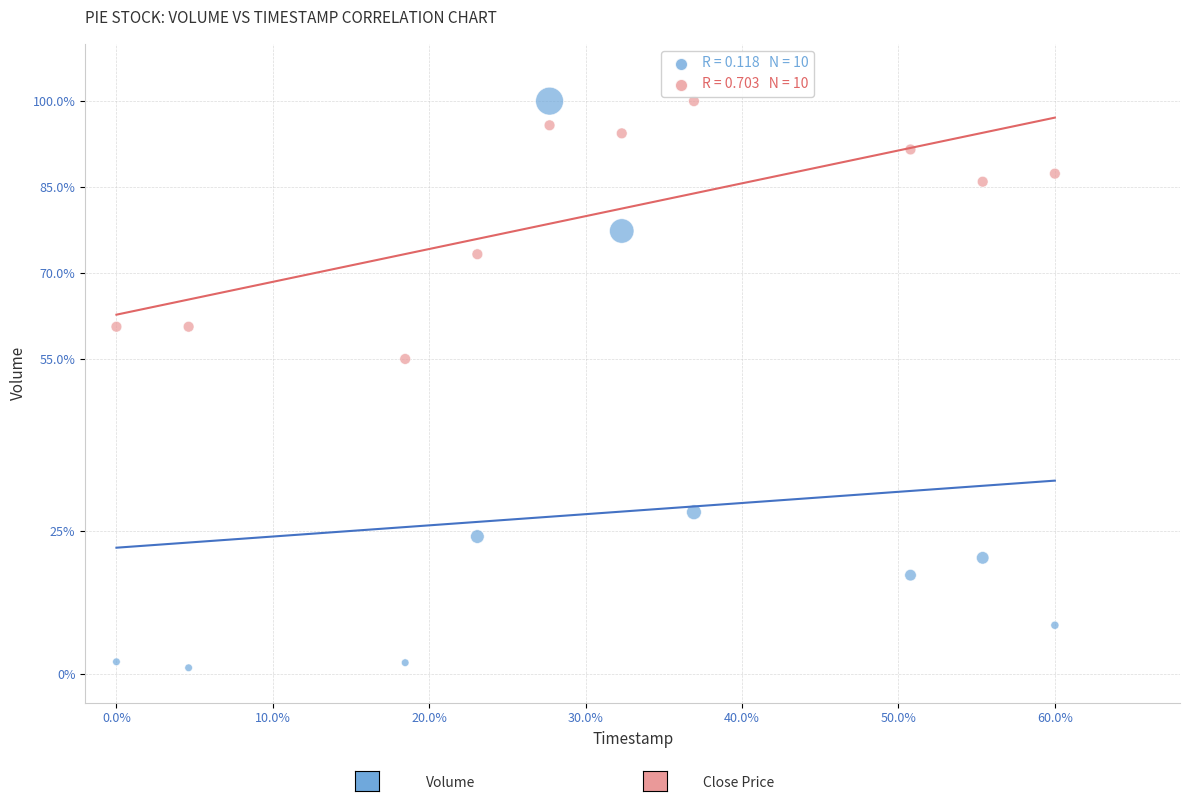

Across all series, what Y value is closest to 50?

55.0